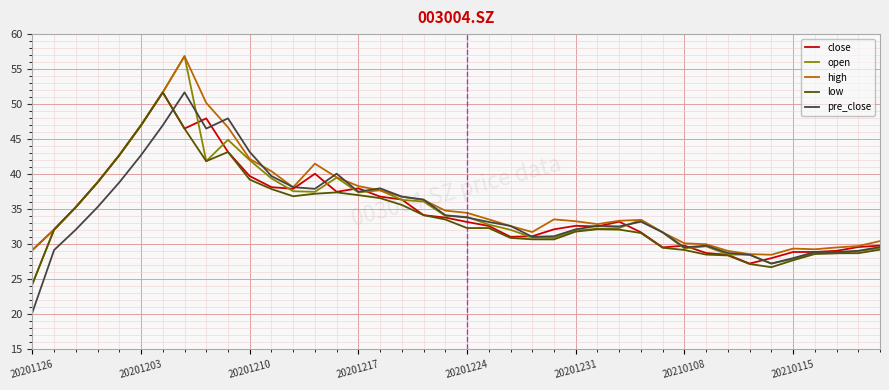

Which series has the largest range (max minus min)?

open